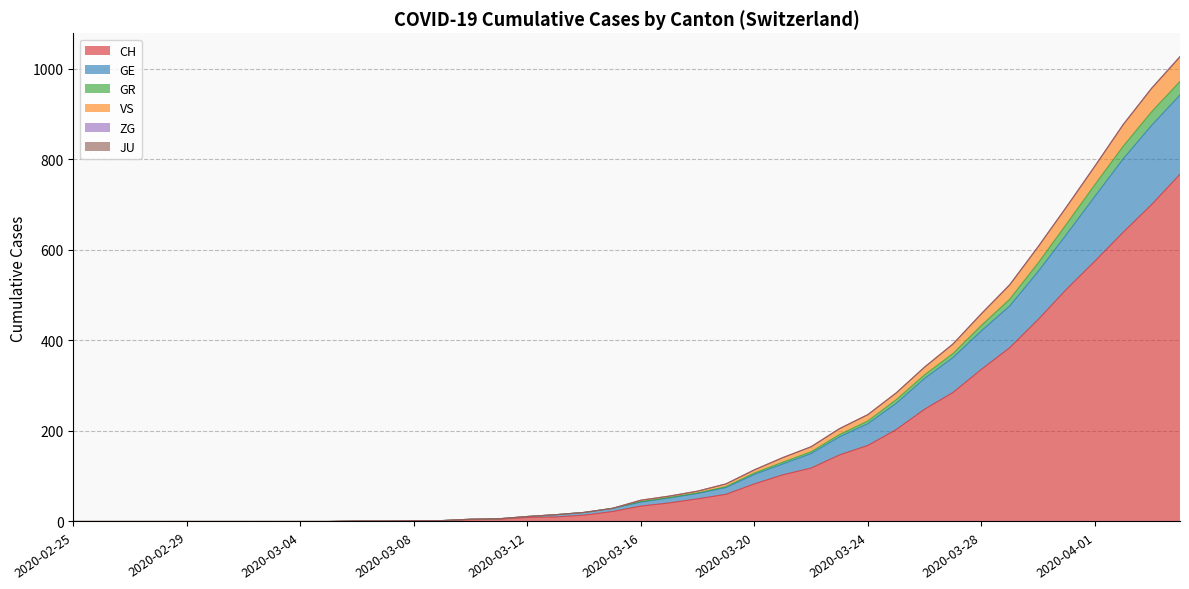

How many lines are shown in the chart?

6